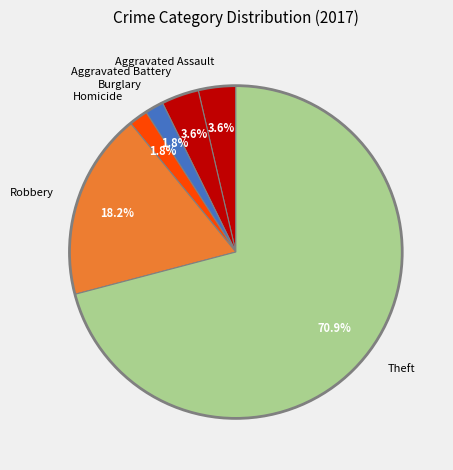

The Theft slice represents 56% of the pie. True or false?

False